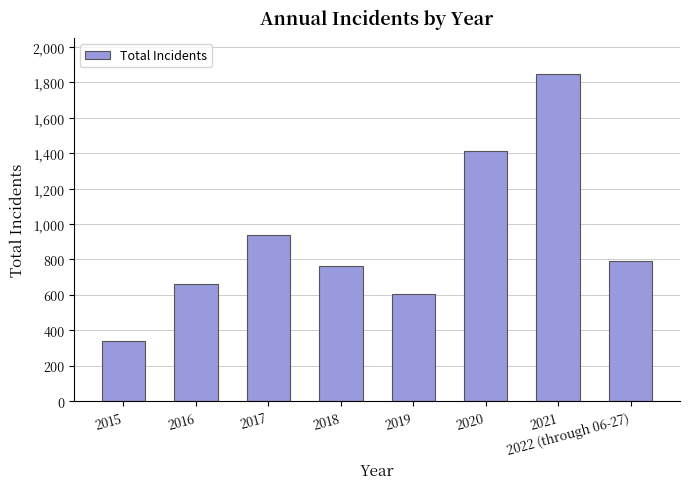

What is the sum of the values at 2017 and 2021?

2785